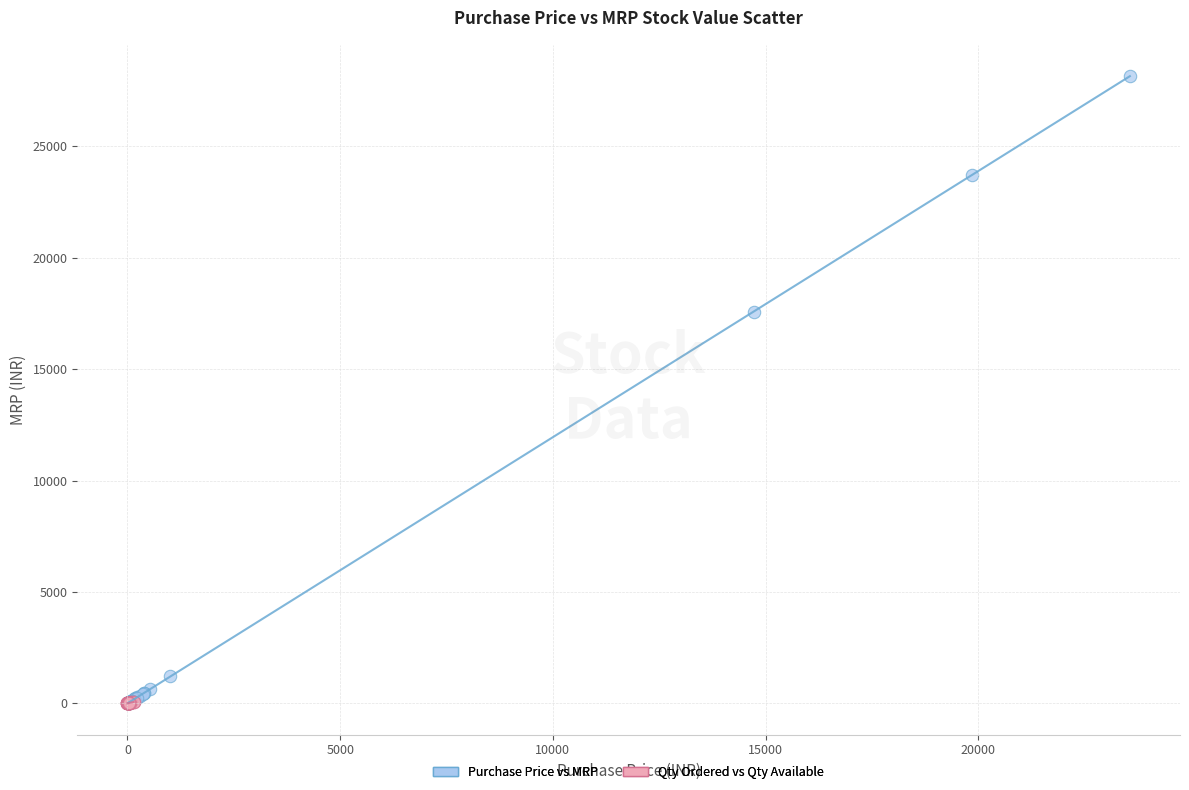

Which series has the largest Y range (max minus min)?

Purchase Price vs MRP